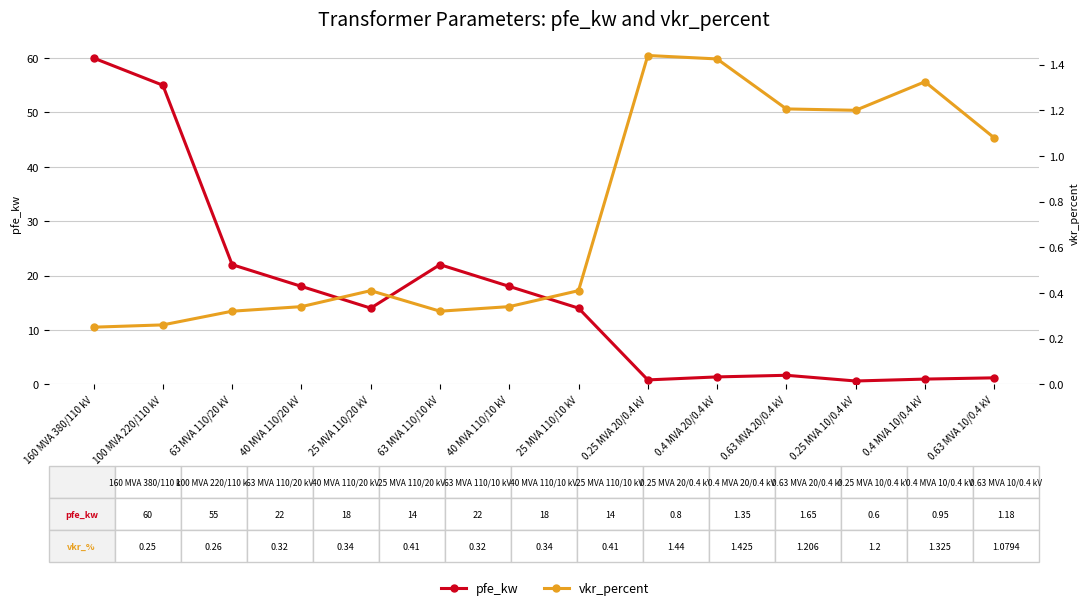

At which category is the sum across all series the highest?

160 MVA 380/110 kV